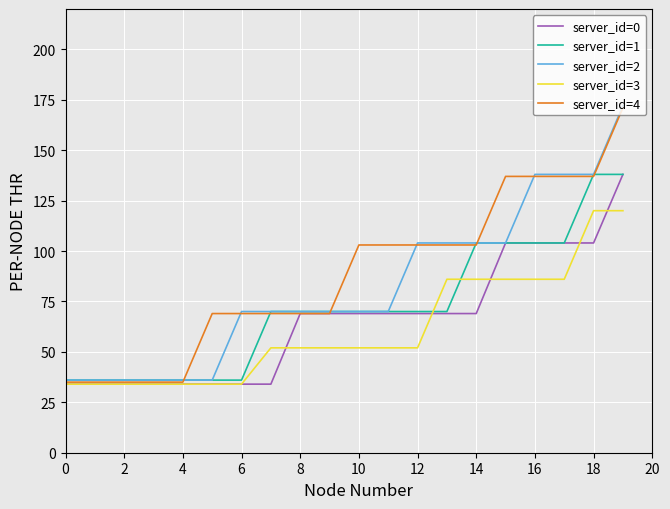

Reading right to left, list all the values displayed in this chart.

server_id=0: 138	104	104	104	104	69	69	69	69	69	69	69	34	34	34	34	34	34	34	34
server_id=1: 138	138	104	104	104	104	70	70	70	70	70	70	70	36	36	36	36	36	36	36
server_id=2: 172	138	138	138	104	104	104	104	70	70	70	70	70	70	36	36	36	36	36	36
server_id=3: 120	120	86	86	86	86	86	52	52	52	52	52	52	34	34	34	34	34	34	34
server_id=4: 171	137	137	137	137	103	103	103	103	103	69	69	69	69	69	35	35	35	35	35